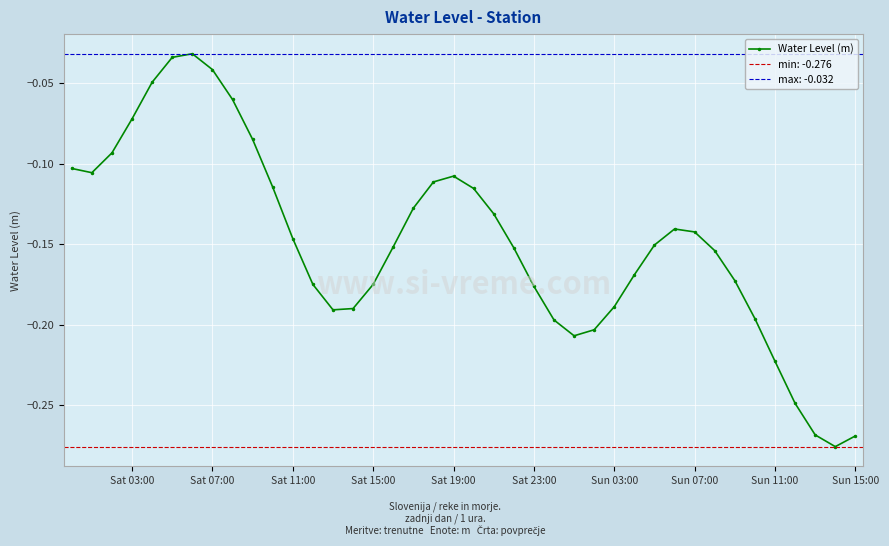

In Water Level (m), how many points are higher than both neighbors (excluding endpoints)?

3